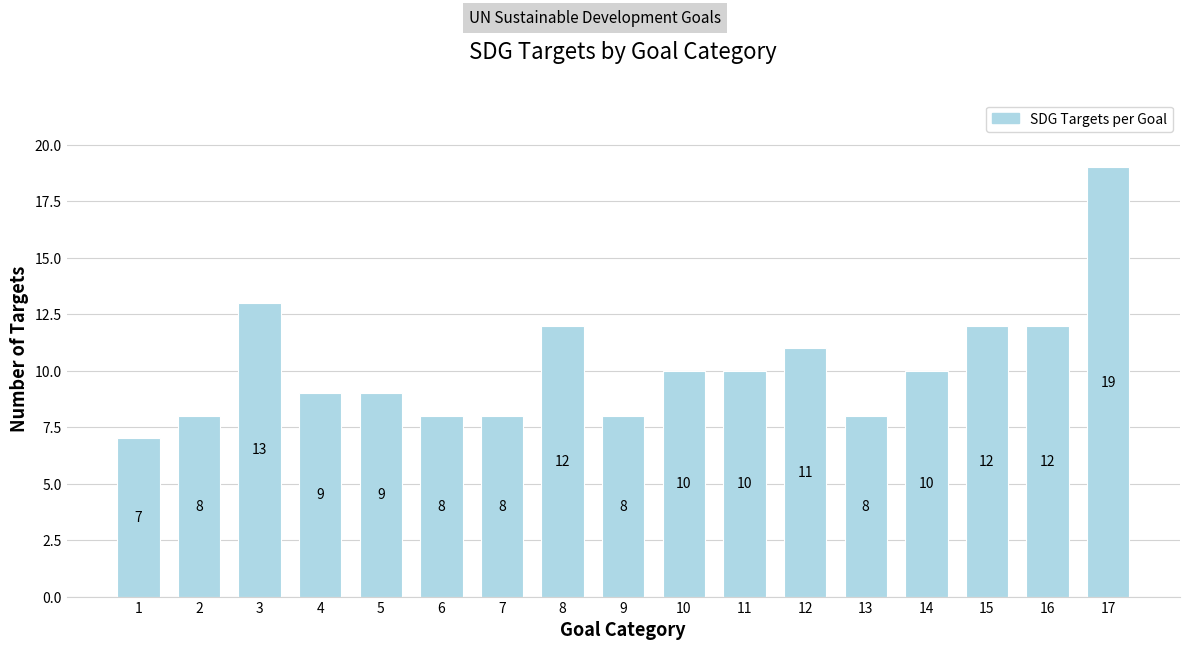

Reading left to right, list all the values displayed in this chart.

7	8	13	9	9	8	8	12	8	10	10	11	8	10	12	12	19